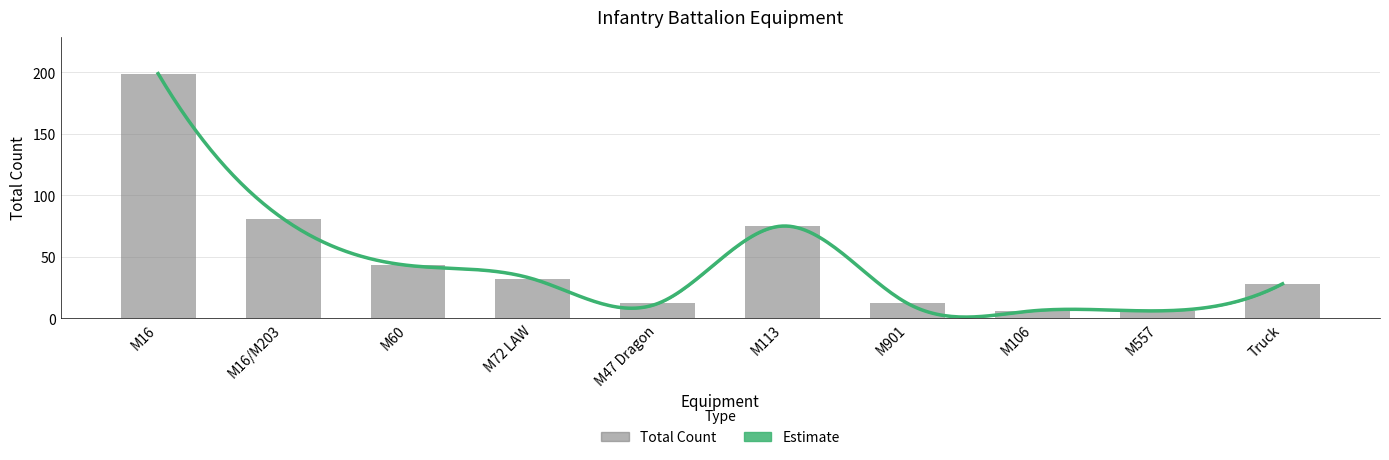

Rank the categories by value from highest to lowest.

M16, M16/M203, M113, M60, M72 LAW, Truck, M47 Dragon, M901, M106, M557